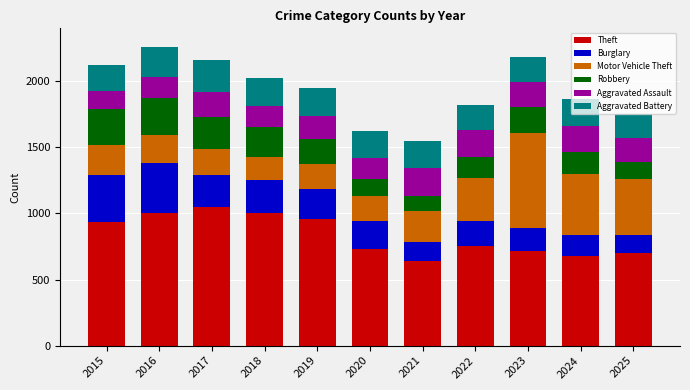

What is the difference between the maximum and minimum values in the Theft series?

405